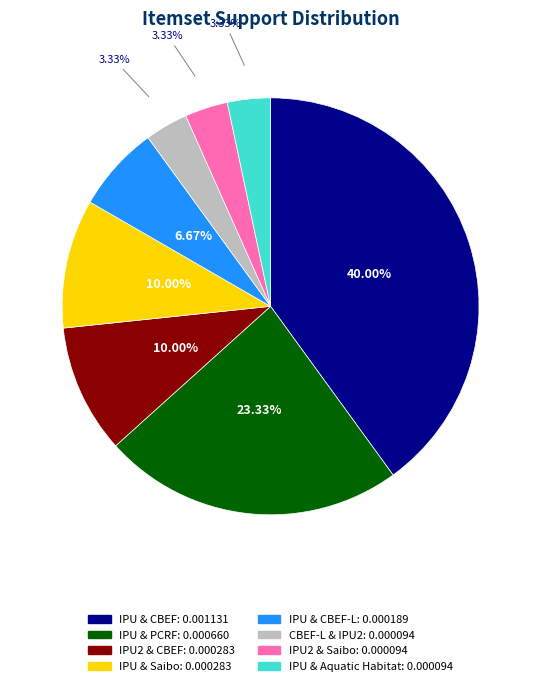

Is there any slice that represents more than half of the pie?

No